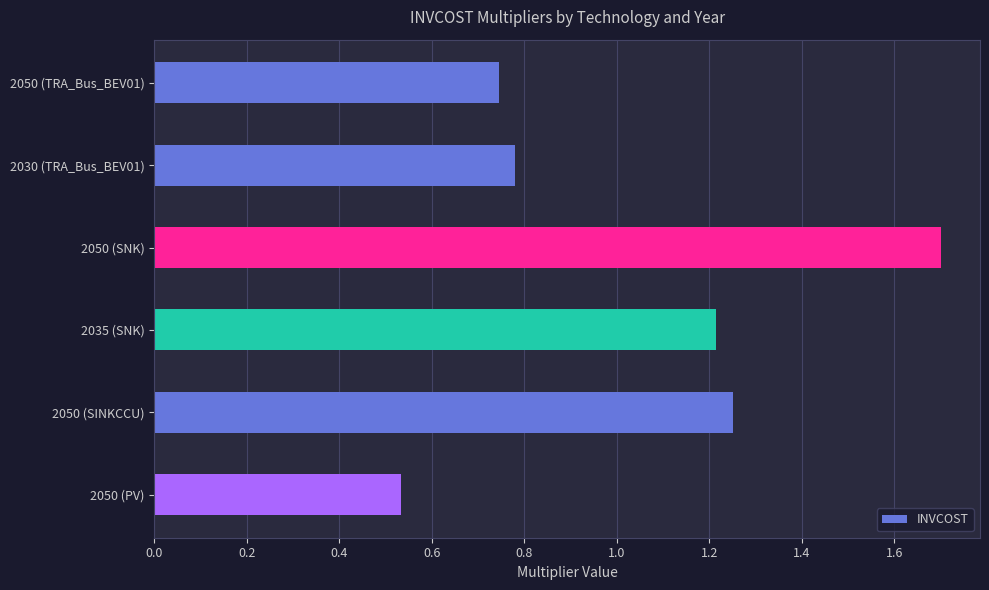

What is the difference between the maximum and second lowest values?

1.0